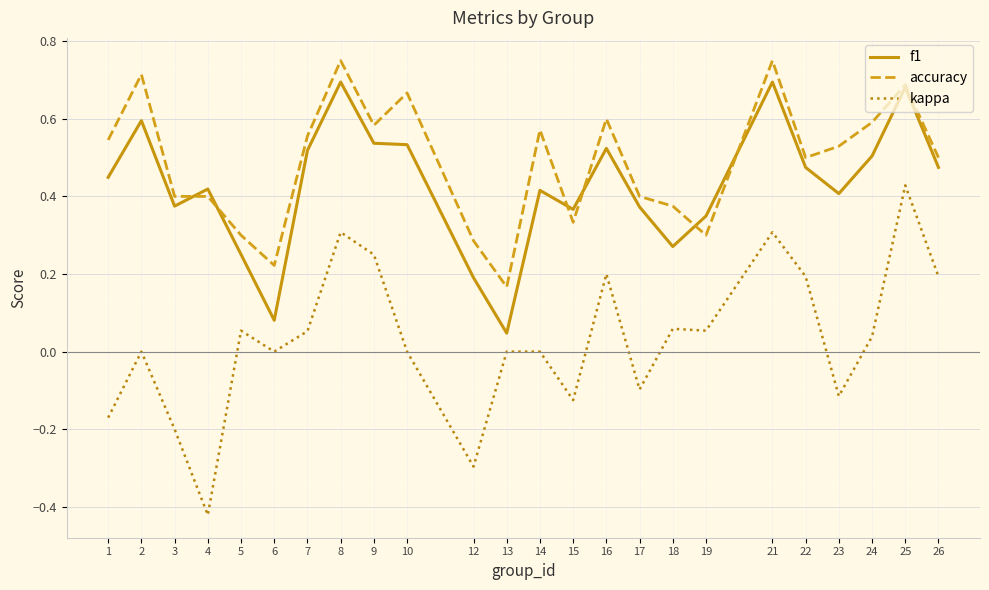

Which series has the widest spread of values?

kappa